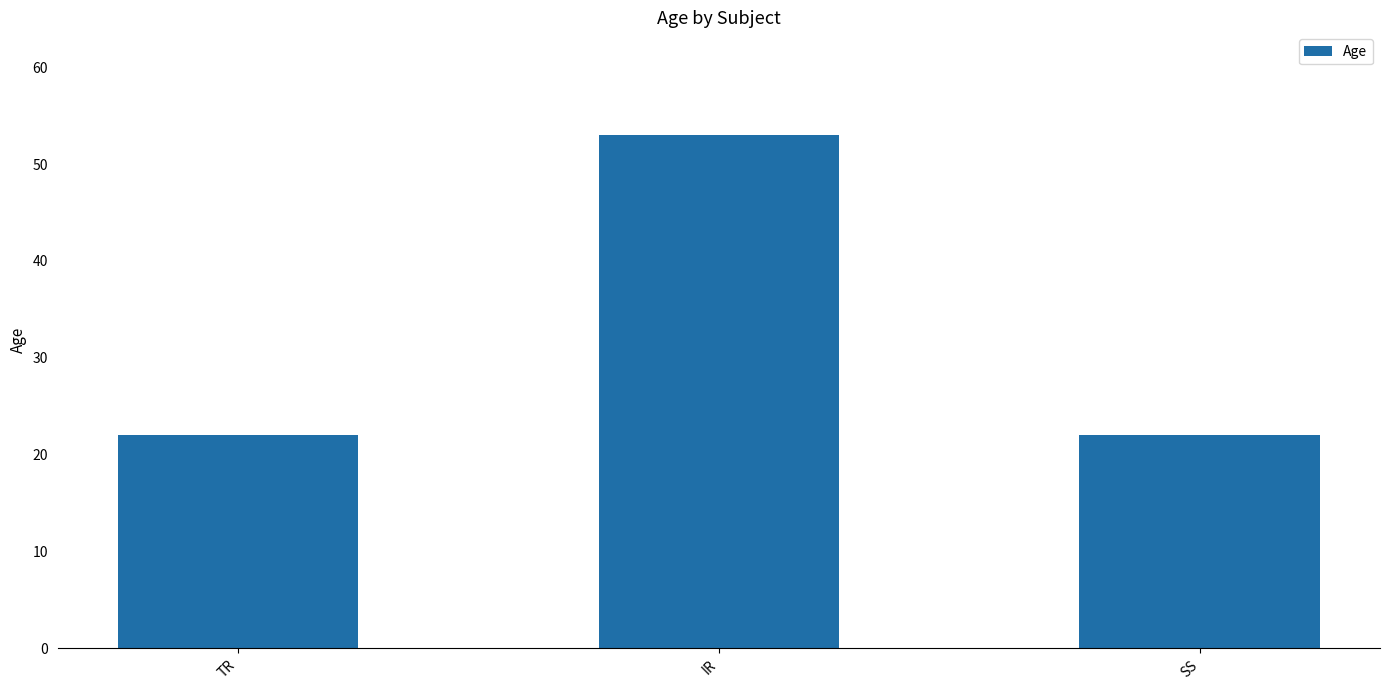

What value does the data have at SS?

22